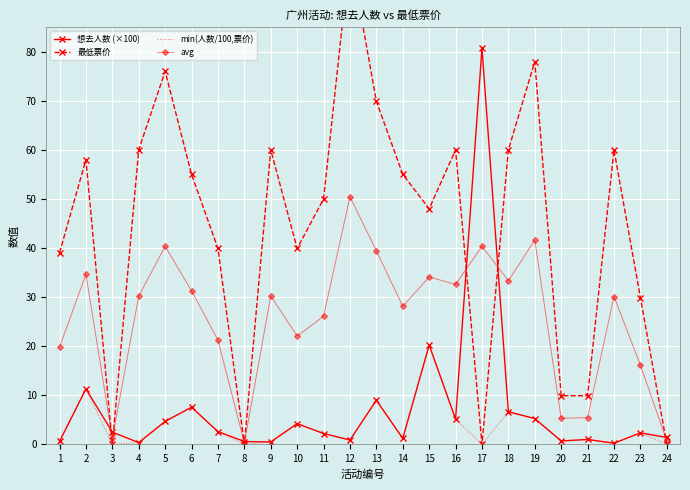

Reading right to left, extract all data points from this chart.

想去人数 (×100): 24=1.4	23=2.3	22=0.2	21=1.0	20=0.7	19=5.2	18=6.6	17=80.7	16=5.1	15=20.2	14=1.2	13=9.0	12=0.9	11=2.2	10=4.2	9=0.5	8=0.6	7=2.6	6=7.6	5=4.7	4=0.3	3=2.5	2=11.3	1=0.6
最低票价: 24=0.0	23=29.9	22=60.0	21=9.9	20=9.9	19=78.0	18=60.0	17=0.0	16=60.0	15=48.0	14=55.0	13=69.9	12=100.0	11=50.0	10=39.9	9=60.0	8=0.0	7=39.9	6=55.0	5=76.0	4=60.0	3=0.0	2=58.0	1=39.0
min(人数/100,票价): 24=0.0	23=2.3	22=0.2	21=1.0	20=0.7	19=5.2	18=6.6	17=0.0	16=5.1	15=20.2	14=1.2	13=9.0	12=0.9	11=2.2	10=4.2	9=0.5	8=0.0	7=2.6	6=7.6	5=4.7	4=0.3	3=0.0	2=11.3	1=0.6
avg: 24=0.7	23=16.1	22=30.1	21=5.4	20=5.3	19=41.6	18=33.3	17=40.4	16=32.6	15=34.1	14=28.1	13=39.4	12=50.4	11=26.1	10=22.1	9=30.2	8=0.3	7=21.2	6=31.3	5=40.3	4=30.2	3=1.2	2=34.6	1=19.8